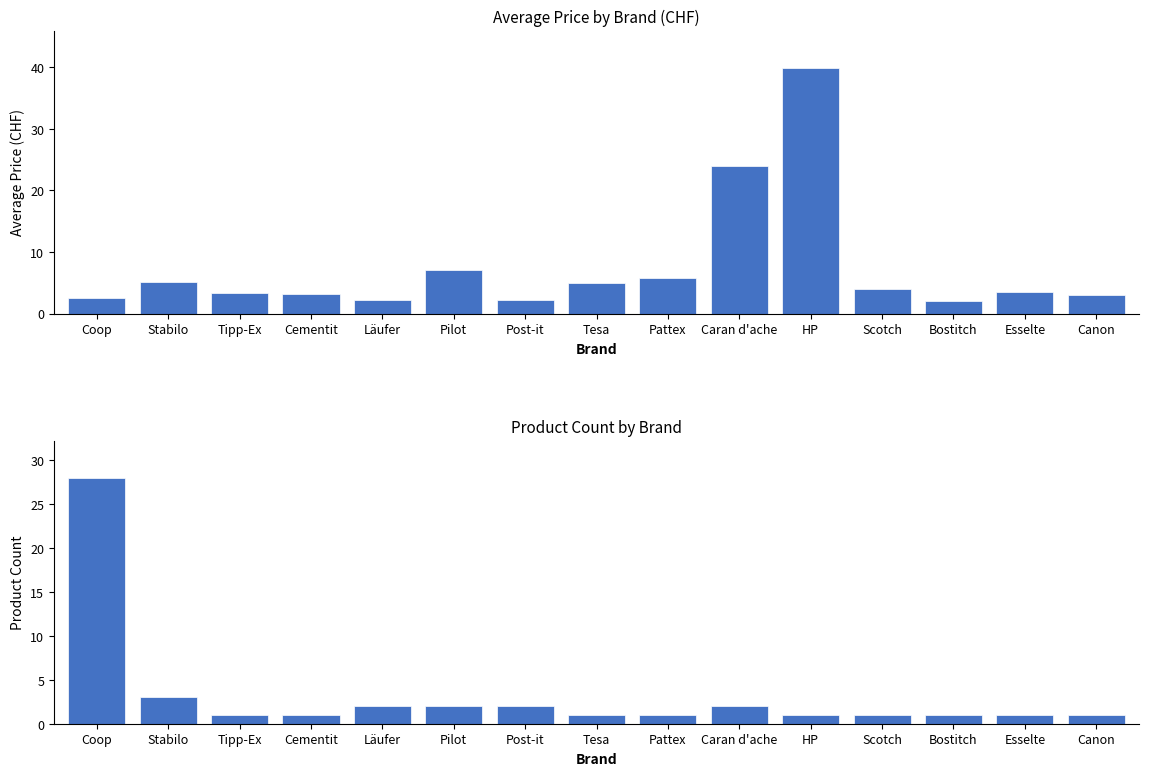

What is the difference between the maximum and minimum values in the Product Count series?

27.0